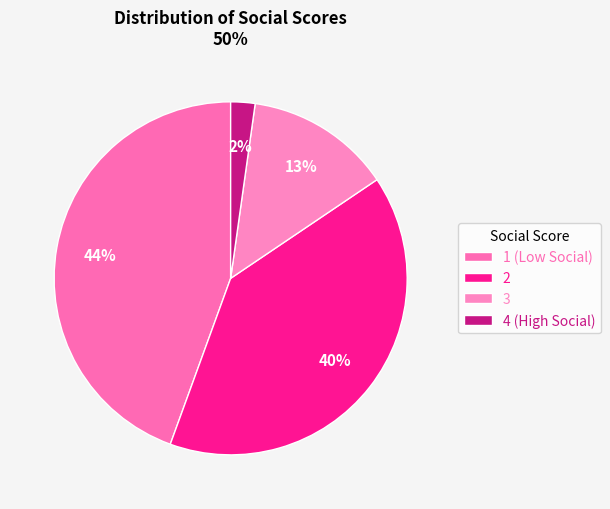

Is there any slice that represents more than half of the pie?

No